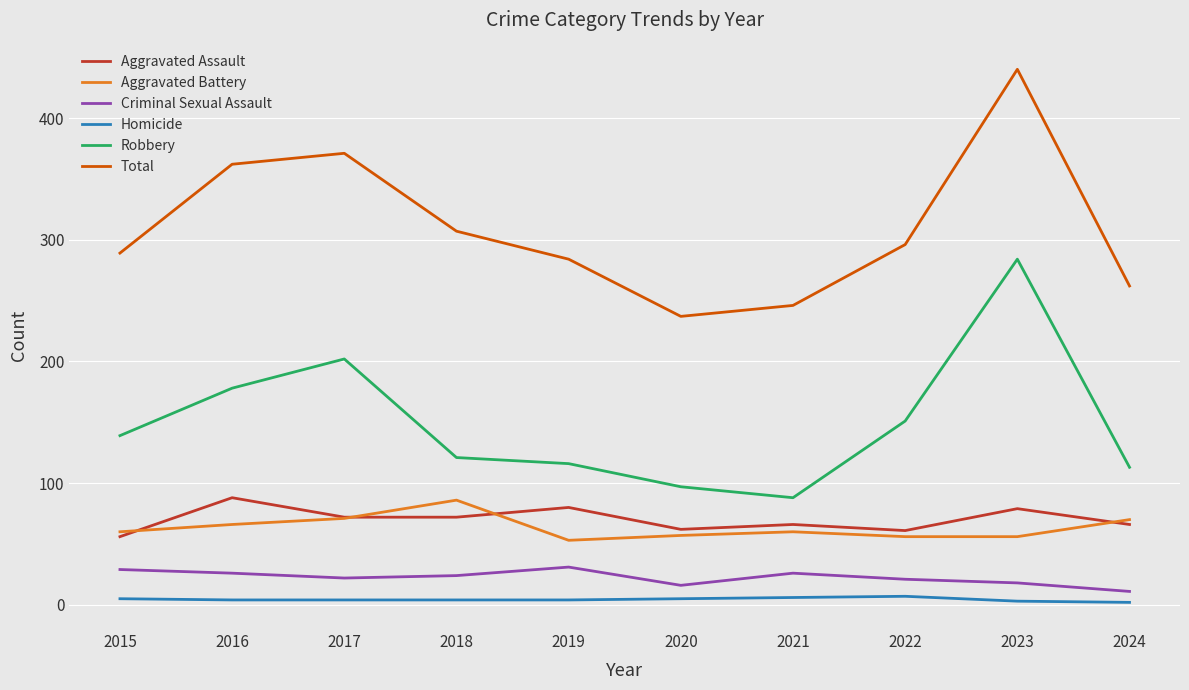

What is the spread (max minus min) of values at 2020?

232